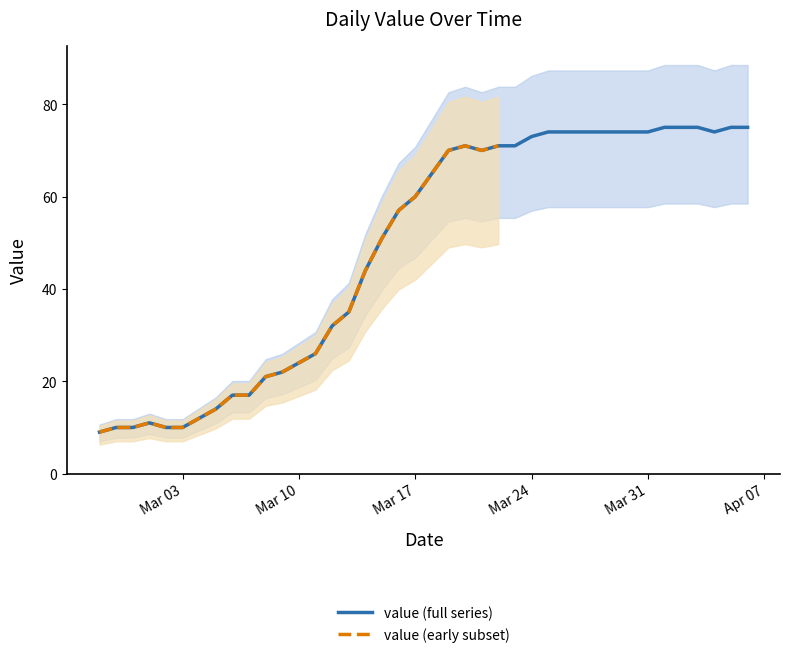

Does the chart display data point markers on the line(s)?

No